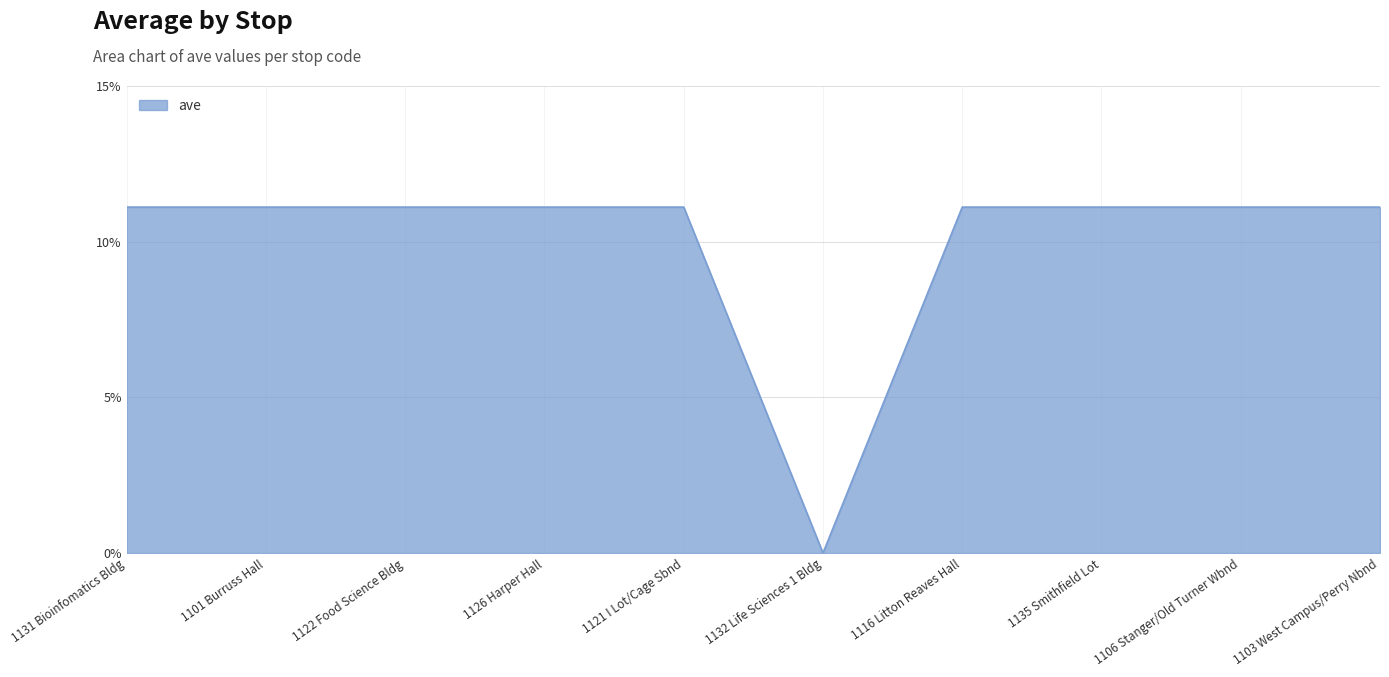

What position from the right is 1131 Bioinfomatics Bldg?

10